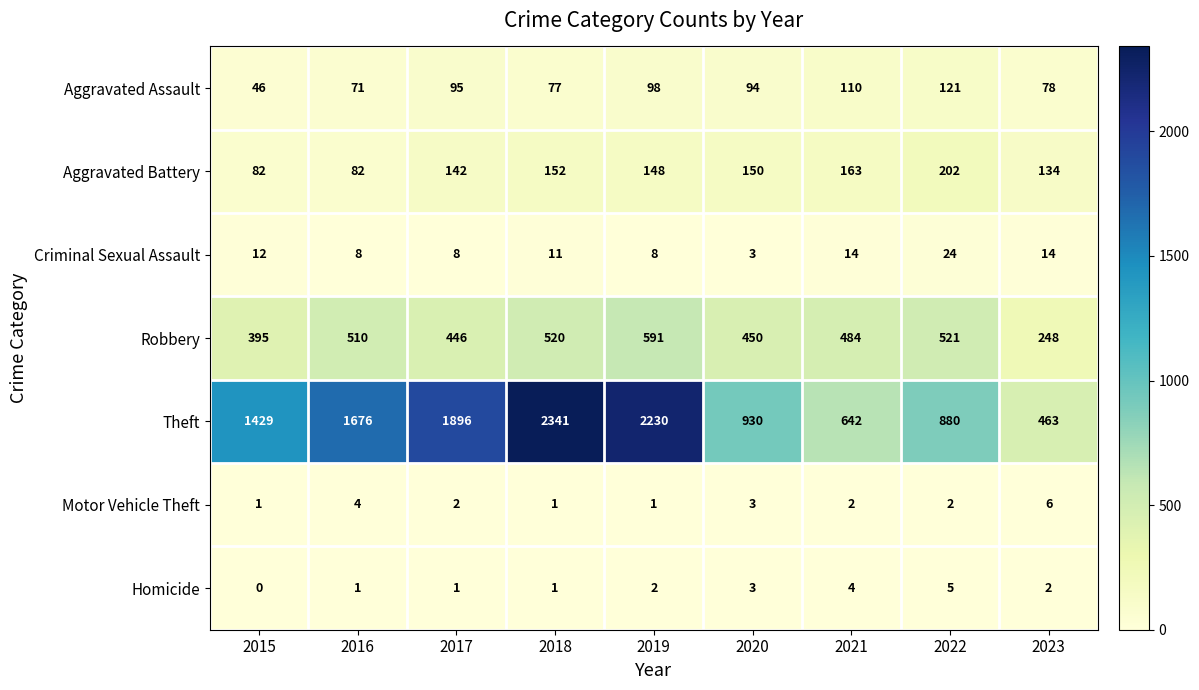

The value of Theft at 2020 is 930. True or false?

True